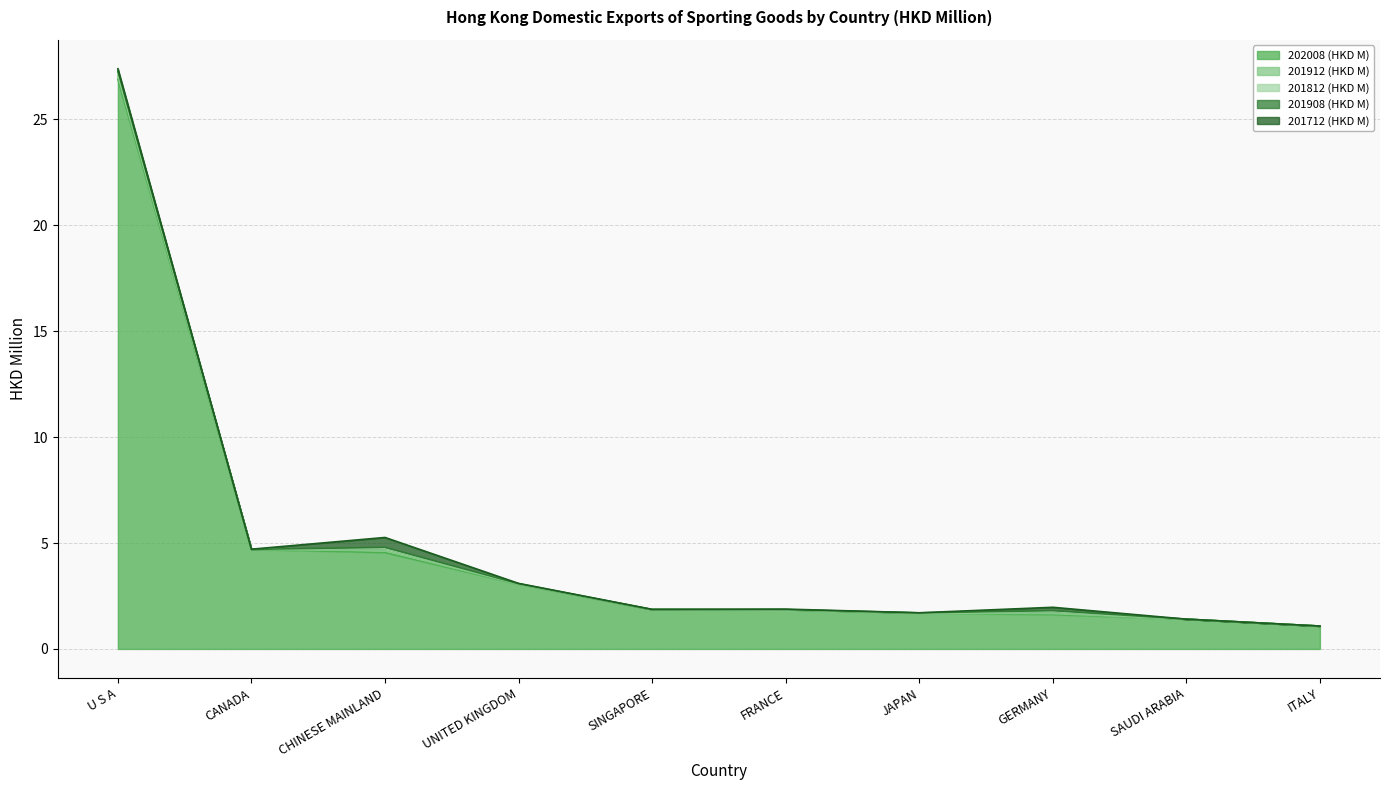

What is the sum of all 201712 (HKD M) values?

0.8